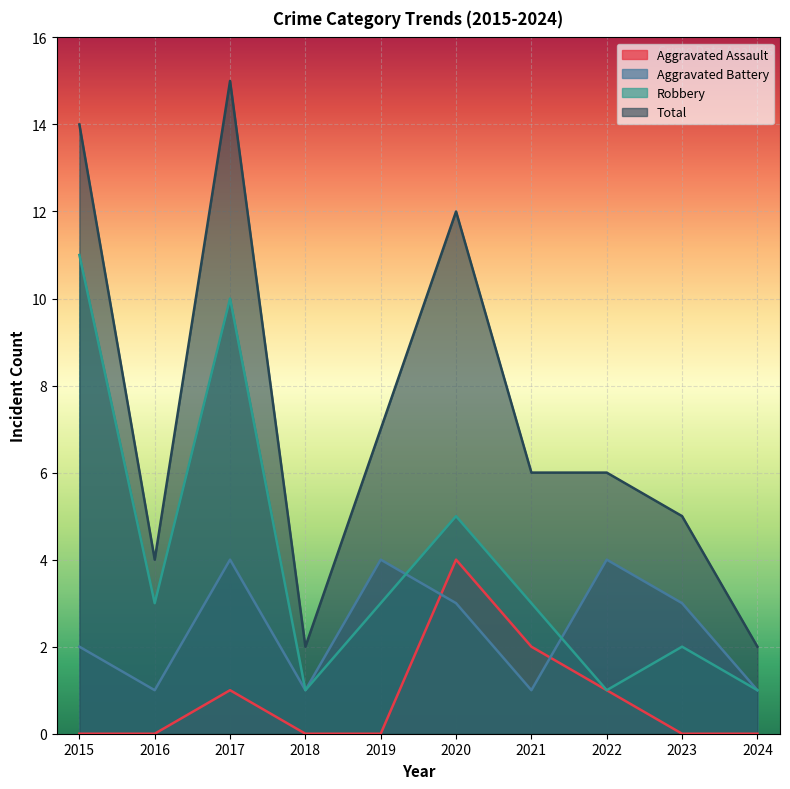

Which series has the largest total across all categories?

Total